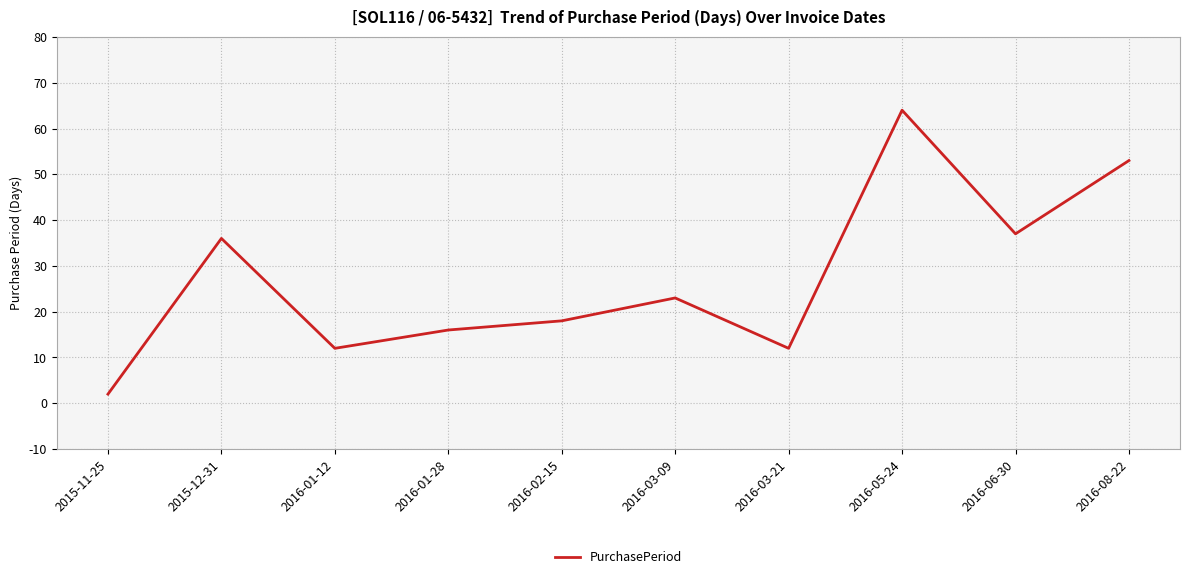

Where is the data nearest to the value 33?

2015-12-31